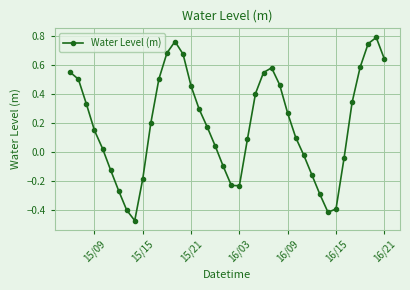

What is the value of the 24th point from the left?

0.4